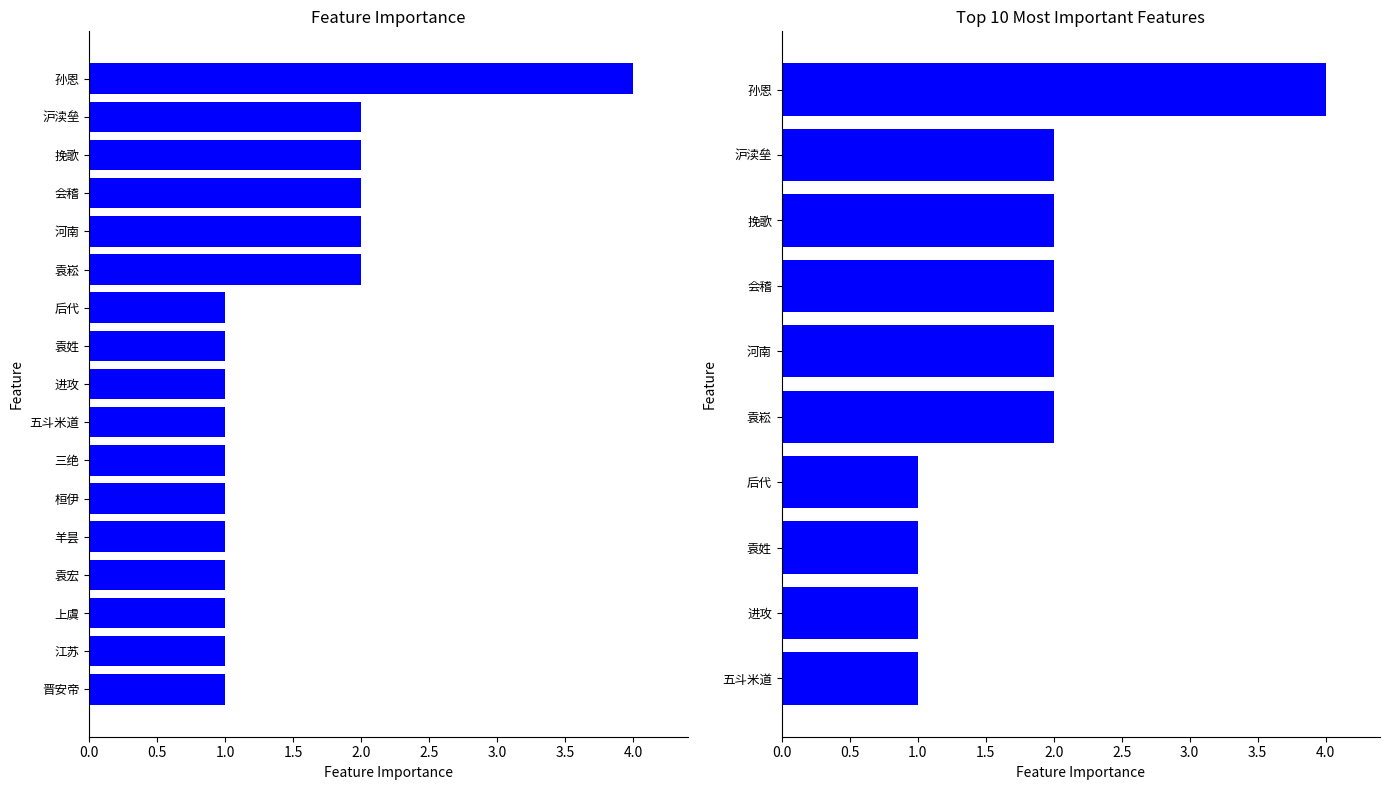

True or false: the data shows 1 at 袁姓.

True